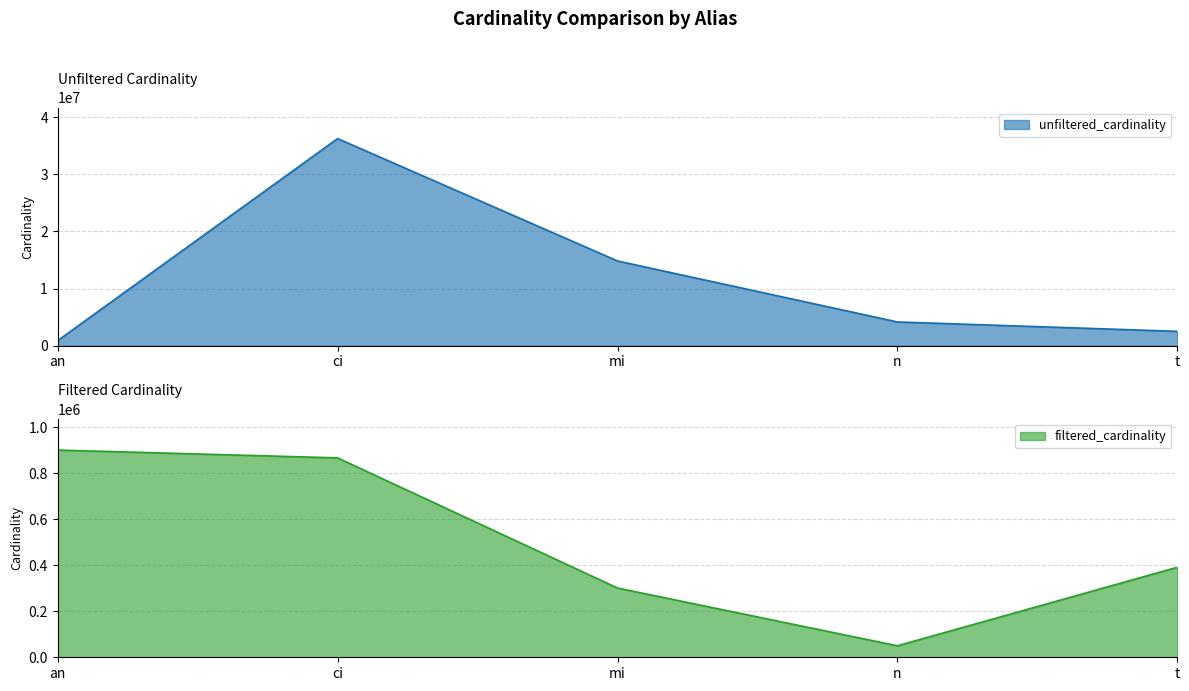

Which category has the lowest value across all series?

n